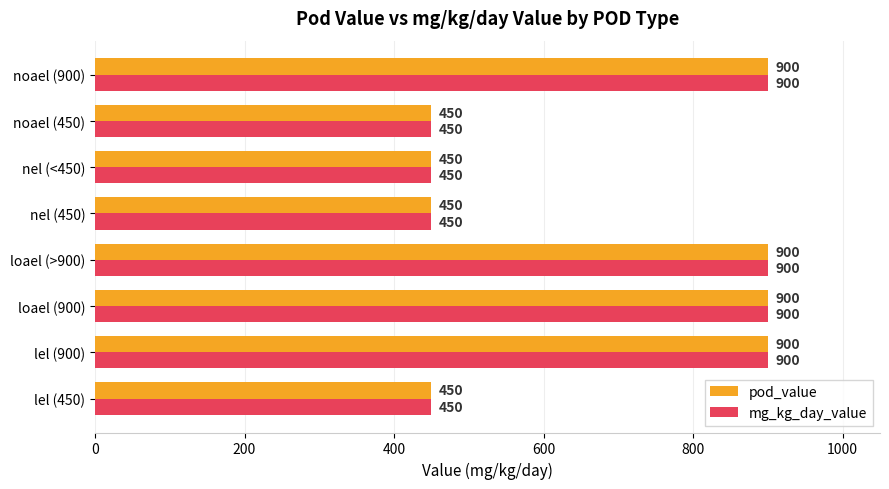

How many values in the pod_value series are below 900?

4